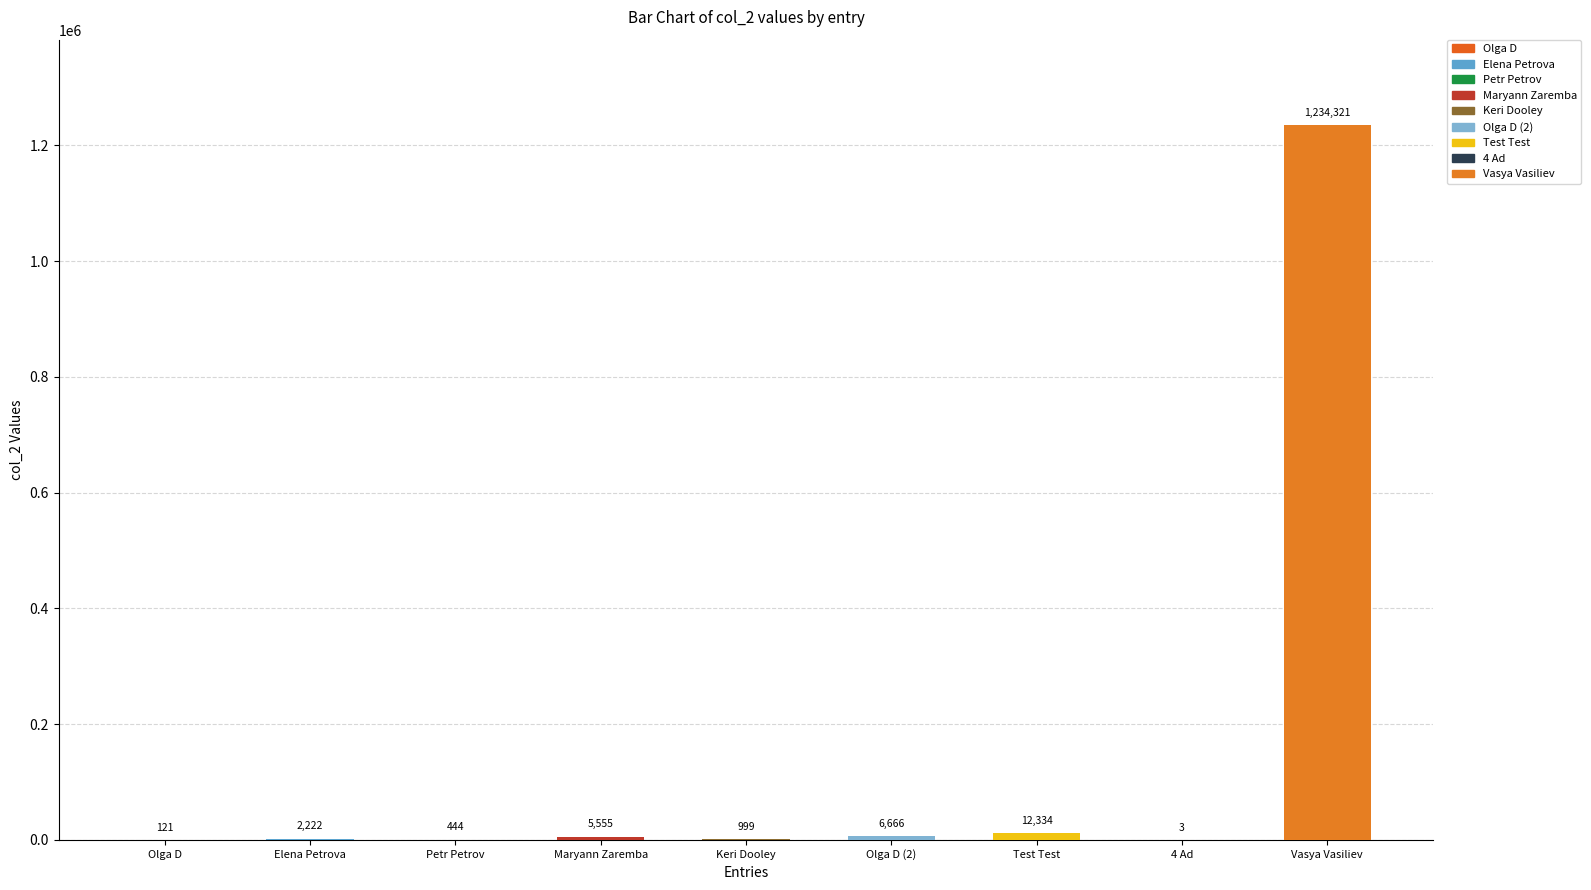

What is the maximum value shown in the chart?

1234321